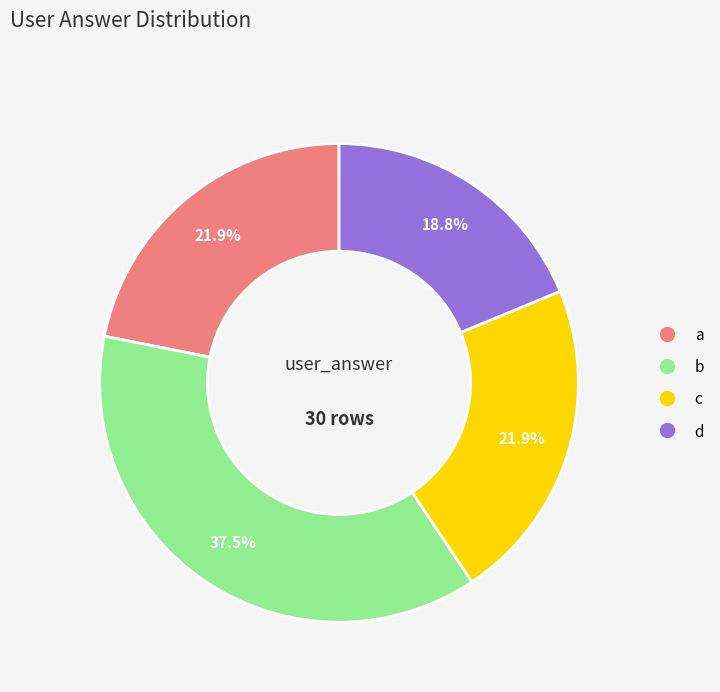

The d slice represents 19% of the pie. True or false?

True